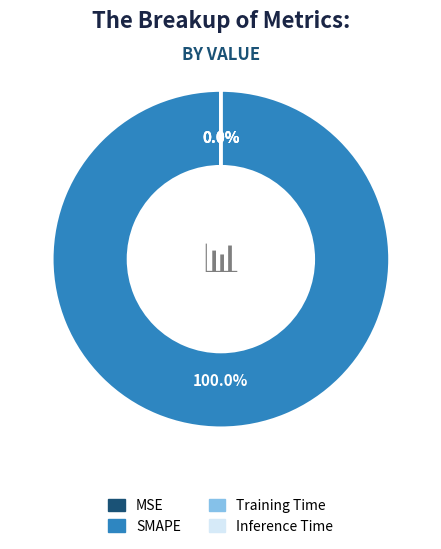

Does Inference Time account for over 50% of the chart?

No